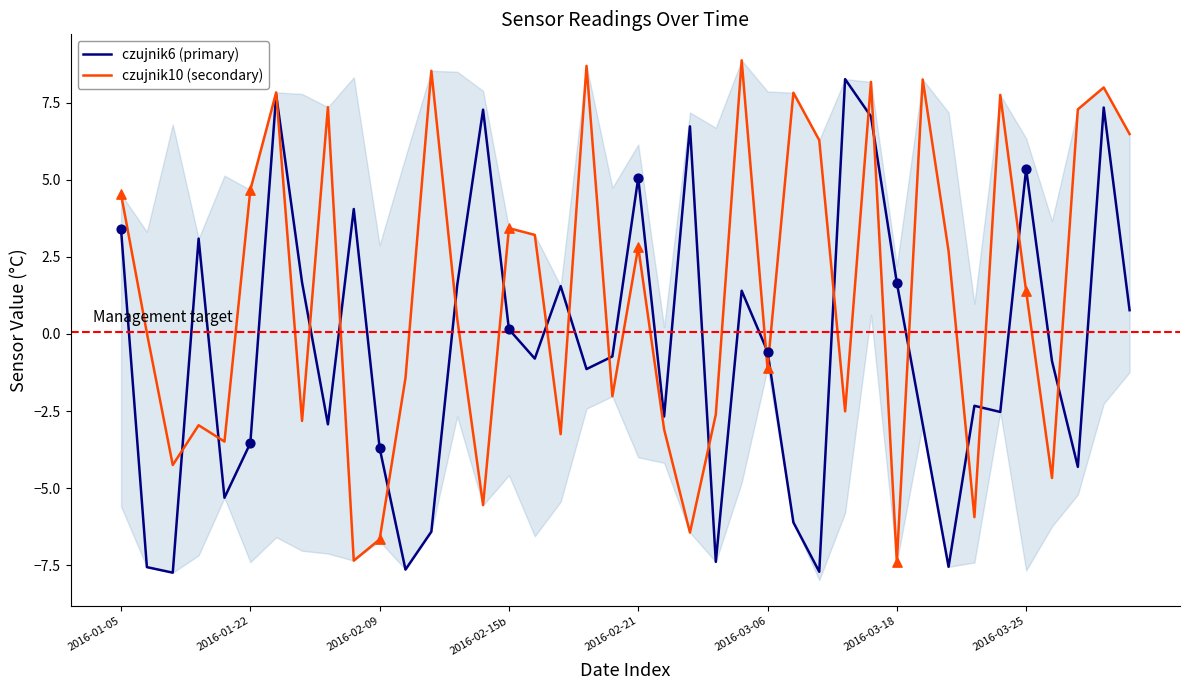

Which series has the largest Y range (max minus min)?

czujnik10 (secondary)